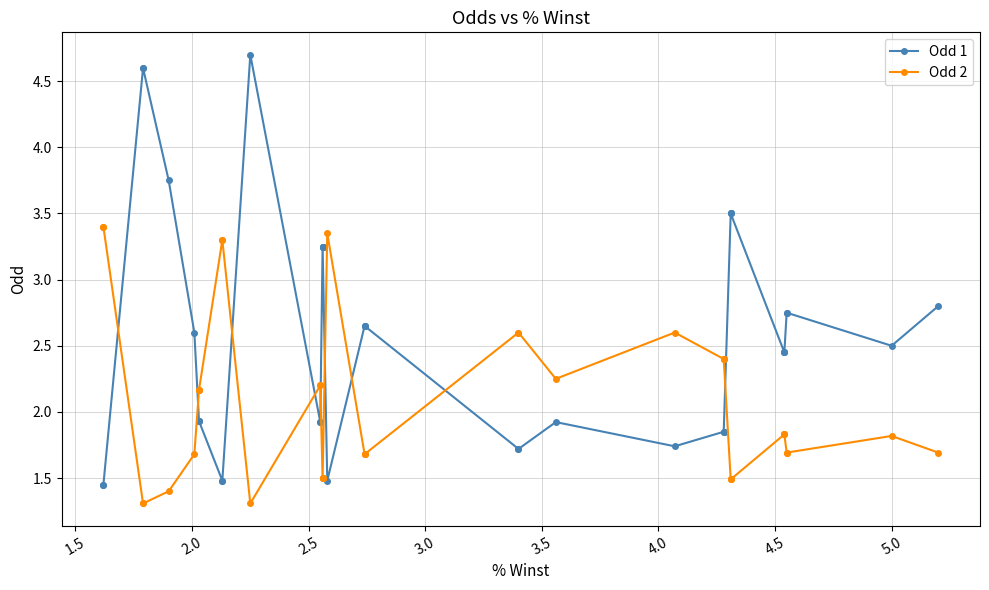

Rank the series by their average value, from lowest to highest.

Odd 2, Odd 1